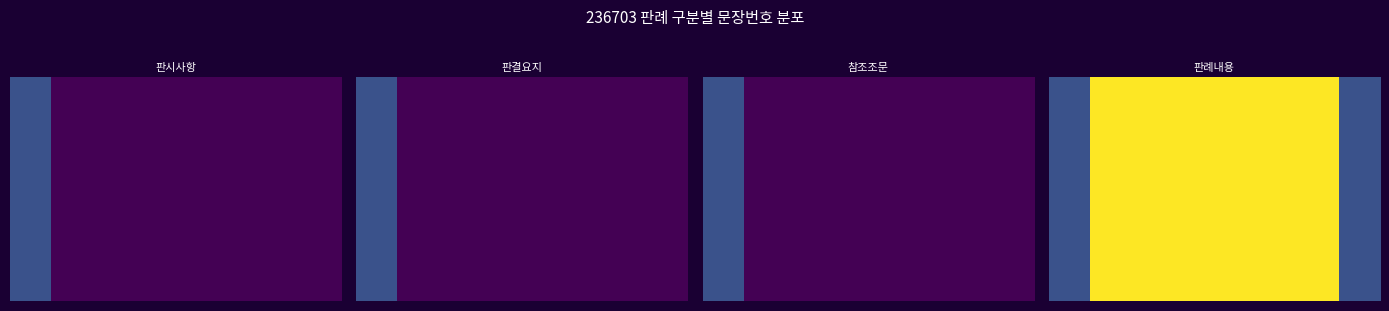

What is the average value?

3